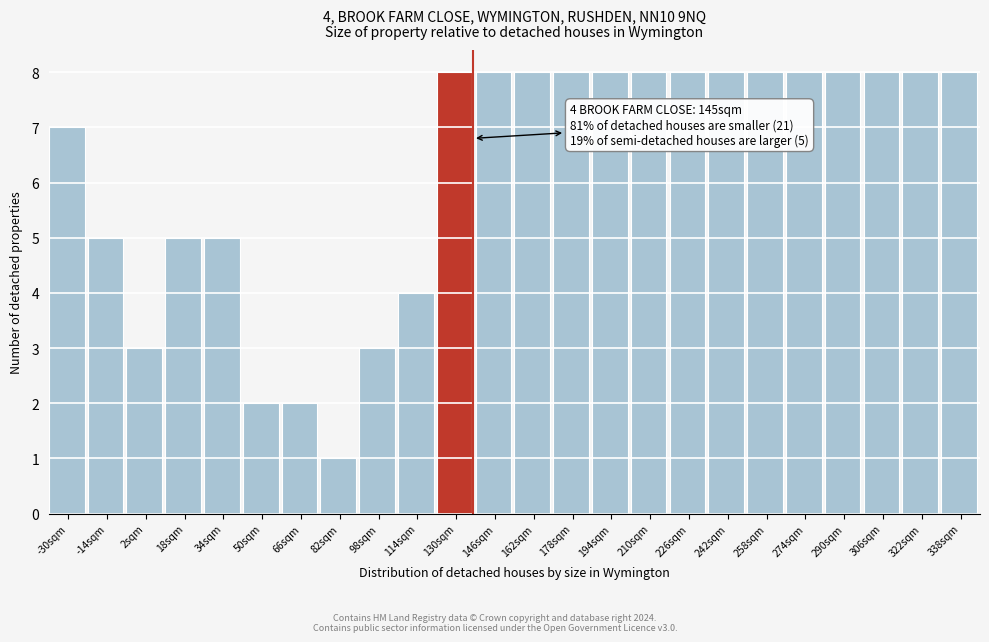

Reading left to right, extract all data points from this chart.

7	5	3	5	5	2	2	1	3	4	8	8	8	8	8	8	8	8	8	8	8	8	8	8